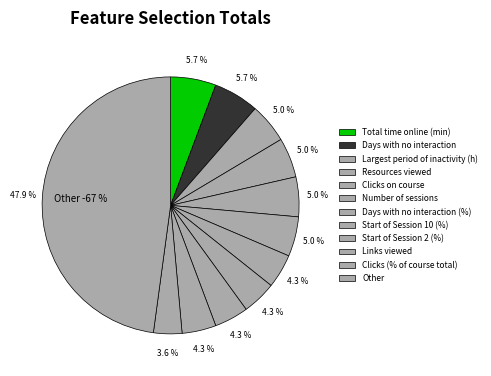

Count the number of slices in the pie.

12